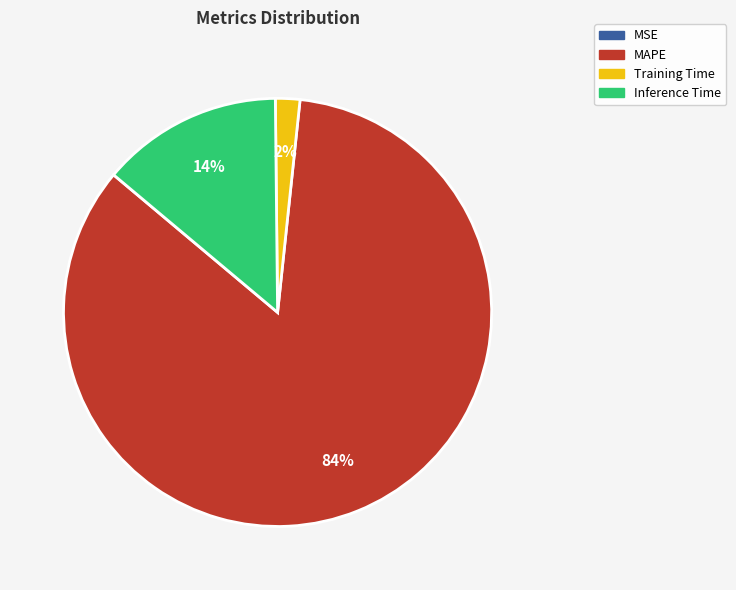

The MAPE slice represents 98% of the pie. True or false?

False